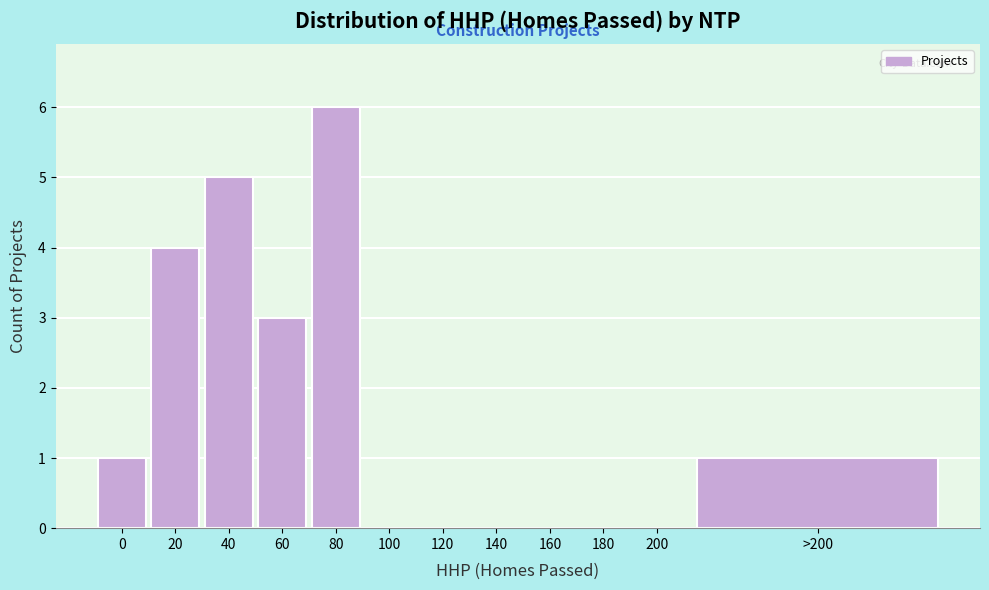

Reading left to right, list all the values displayed in this chart.

0=1	20=4	40=5	60=3	80=6	100=0	120=0	140=0	160=0	180=0	200=0	>200=1